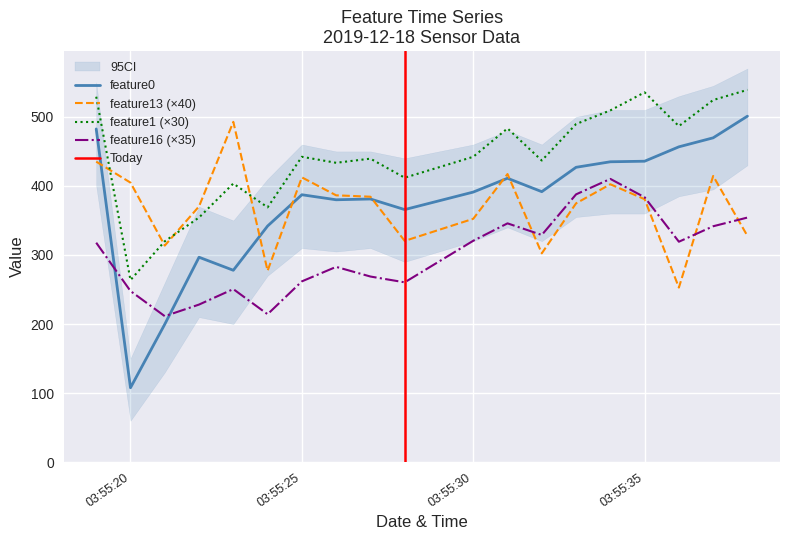

True or false: feature0 and feature16 (×35) cross at least once.

True